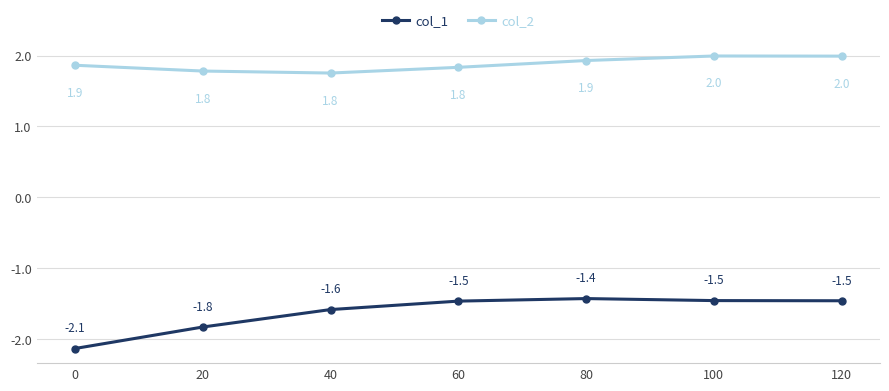

Does the chart display data point markers on the line(s)?

Yes